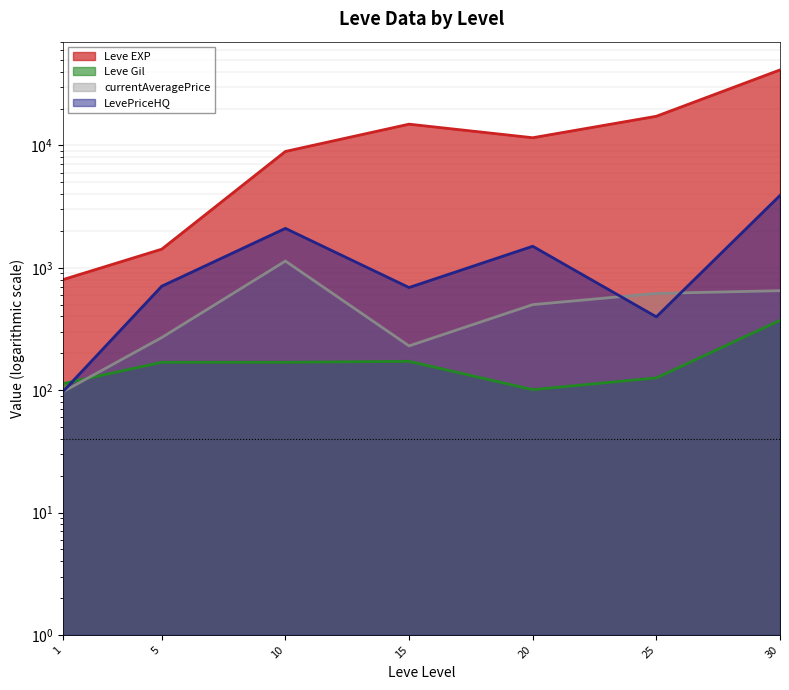

How many values in the Leve Gil series are below 169?

3